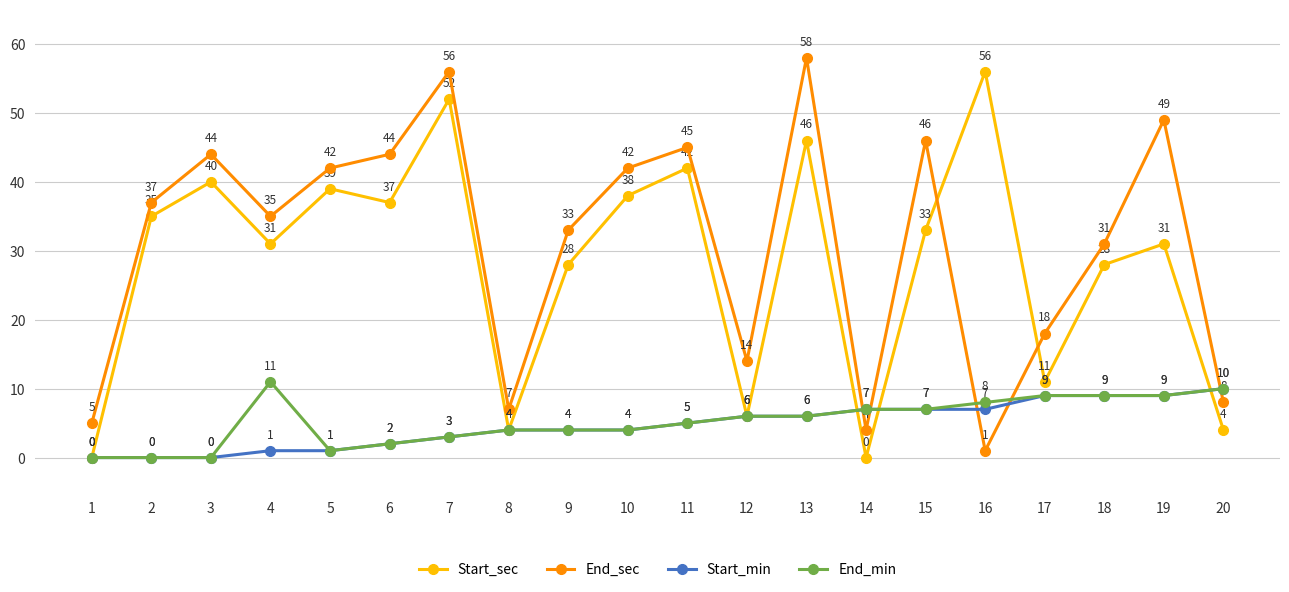

Which series has the widest spread of values?

End_sec